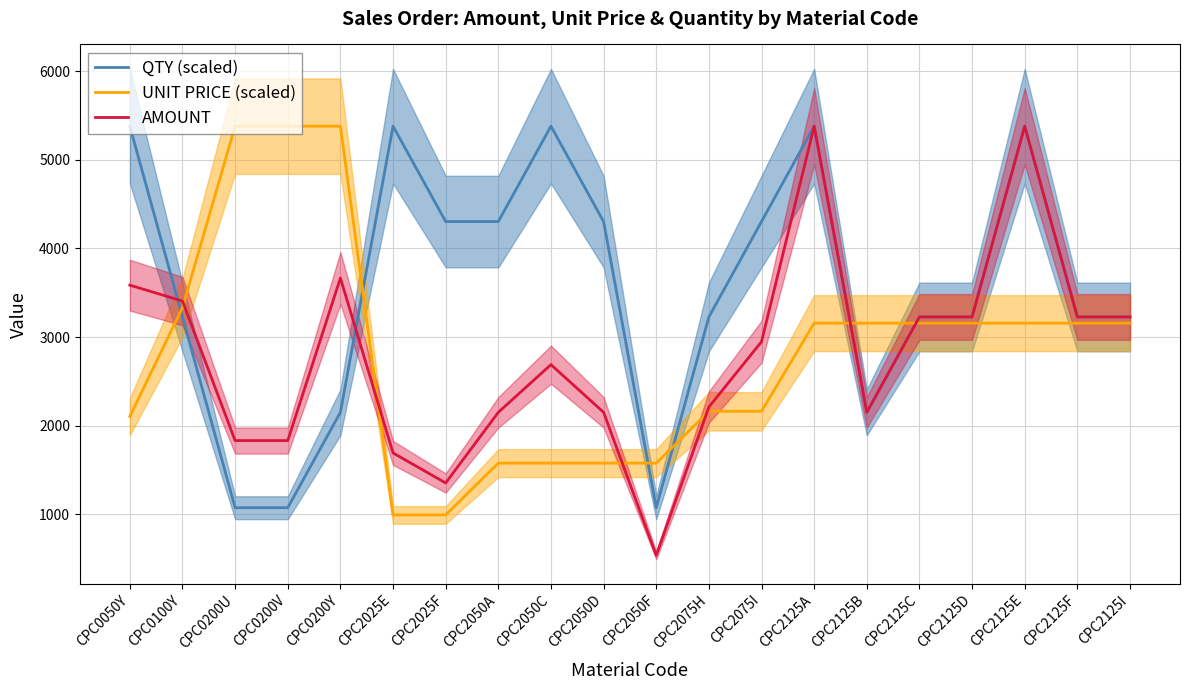

What are all the series names shown in the legend?

QTY (scaled), UNIT PRICE (scaled), AMOUNT